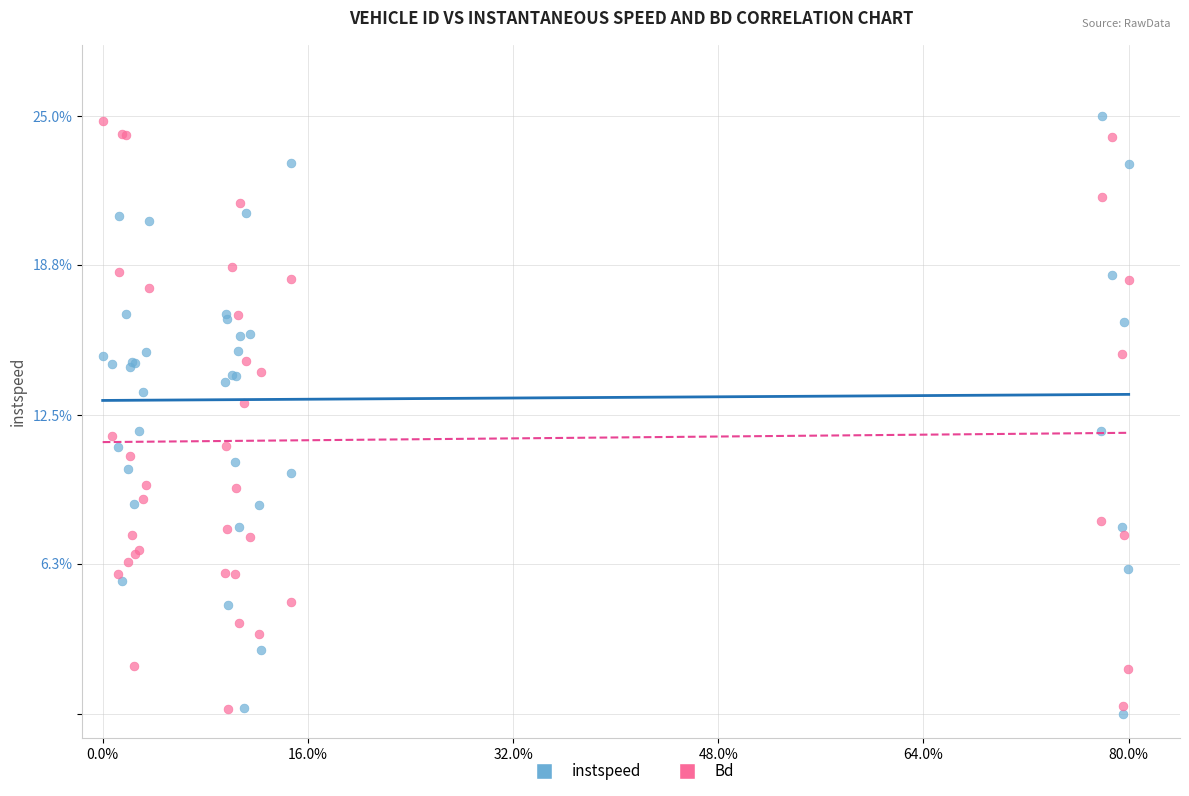

Which series has the largest Y range (max minus min)?

instspeed